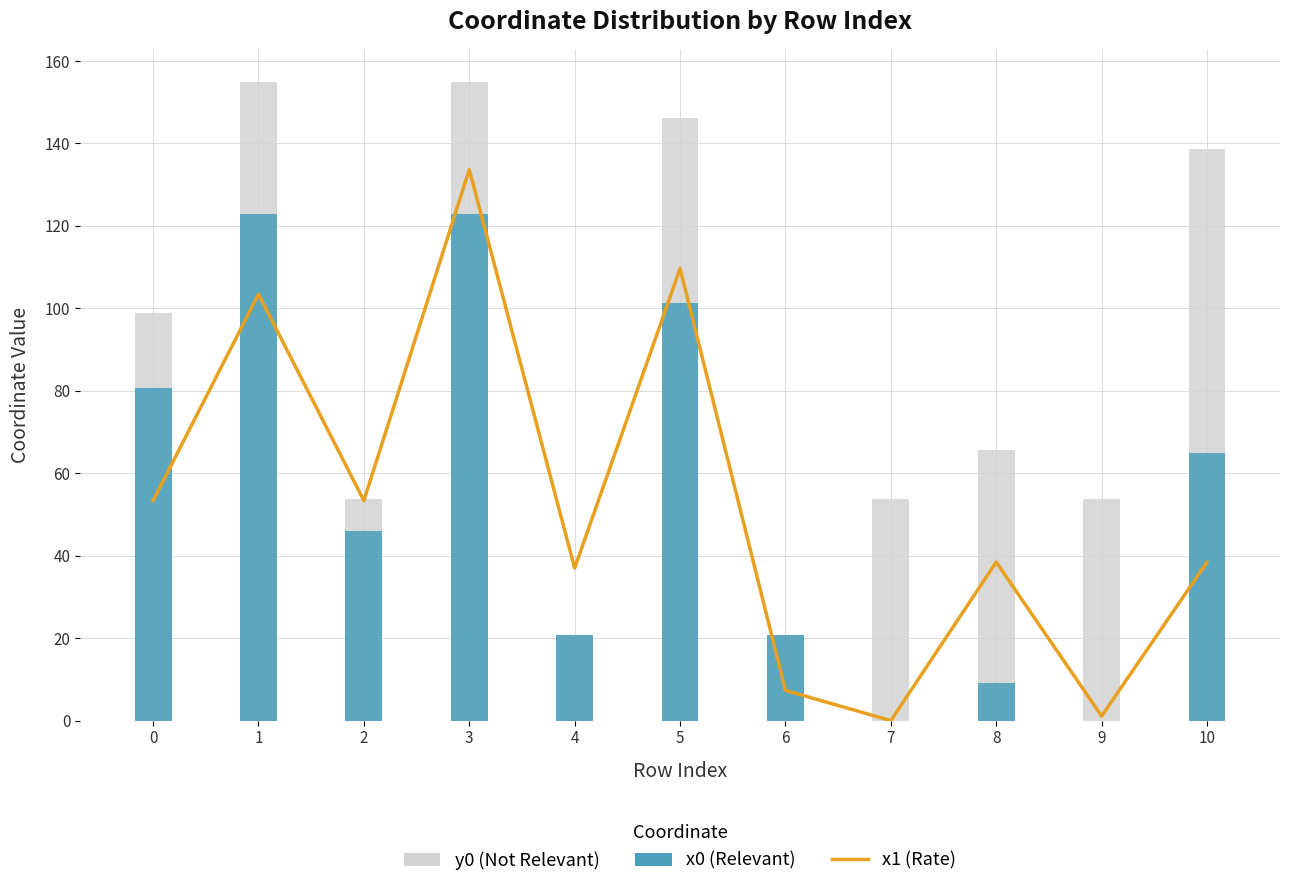

Is it true that x1 equals 73.2 at 3?

False